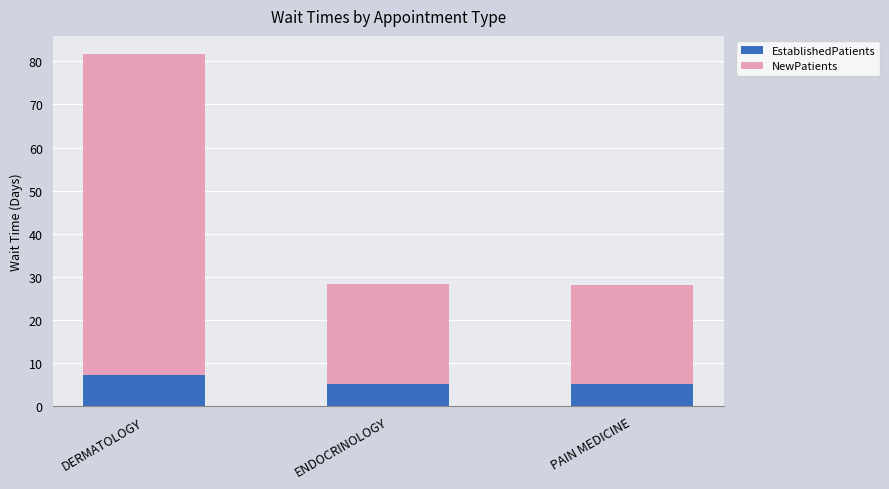

What is the difference between the maximum and second lowest values in the EstablishedPatients series?

2.0